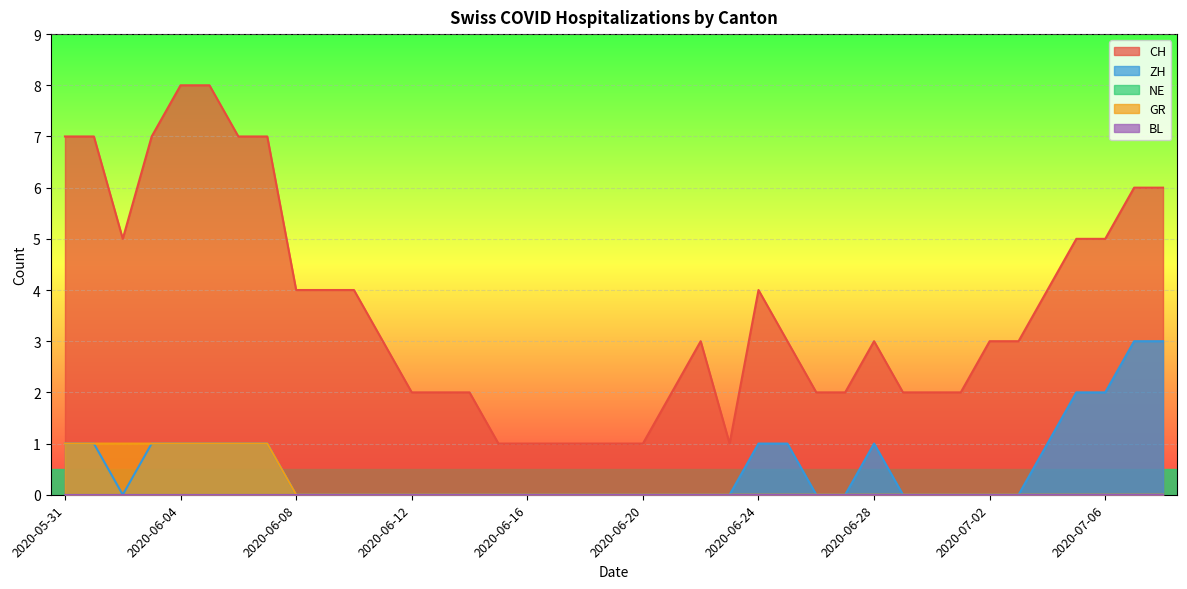

What is the lowest value of the CH series?

1